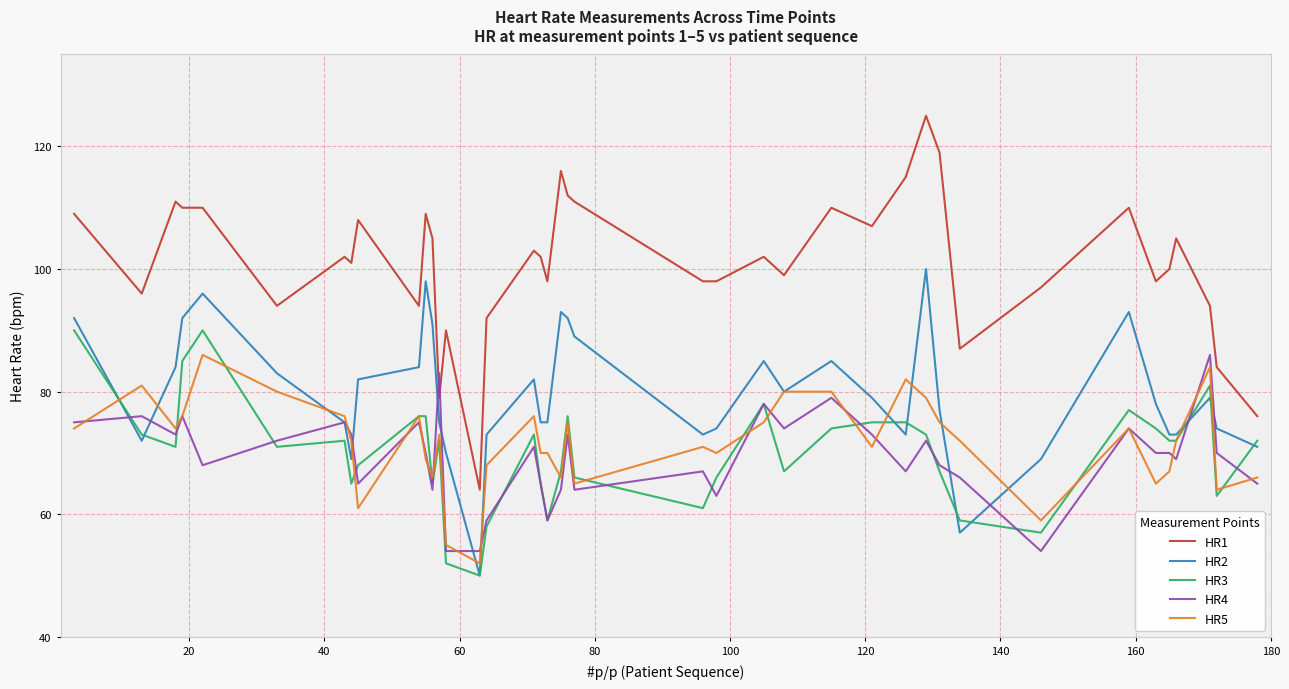

What is the average value of the HR4 series?

69